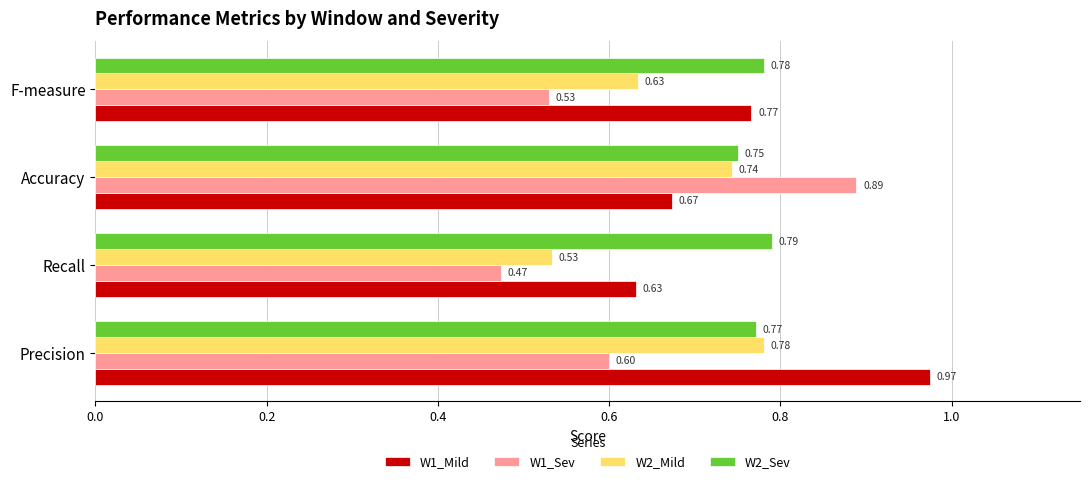

At how many categories does at least one series exceed 0?

4